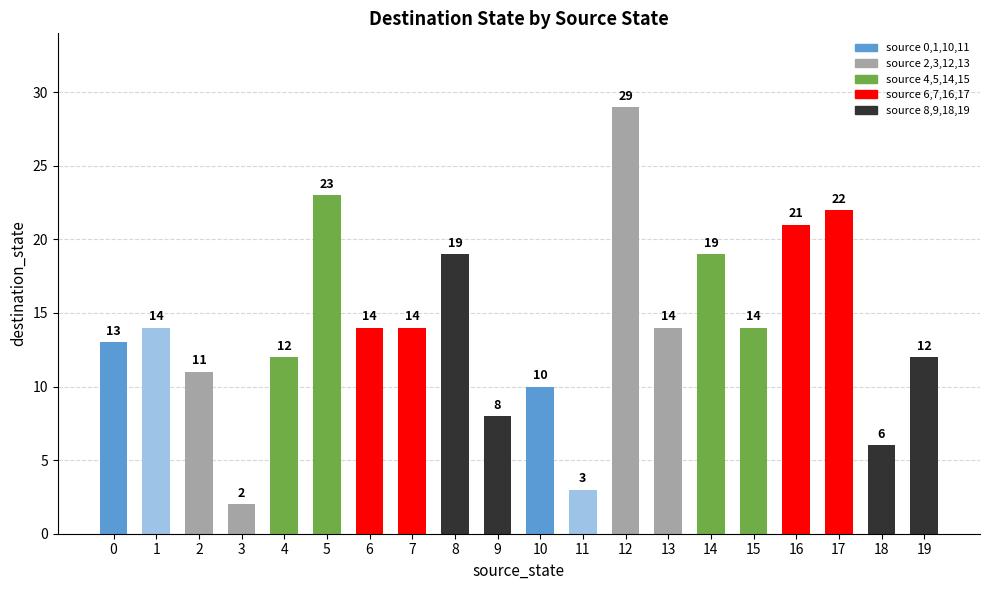

What is the smallest value displayed?

2